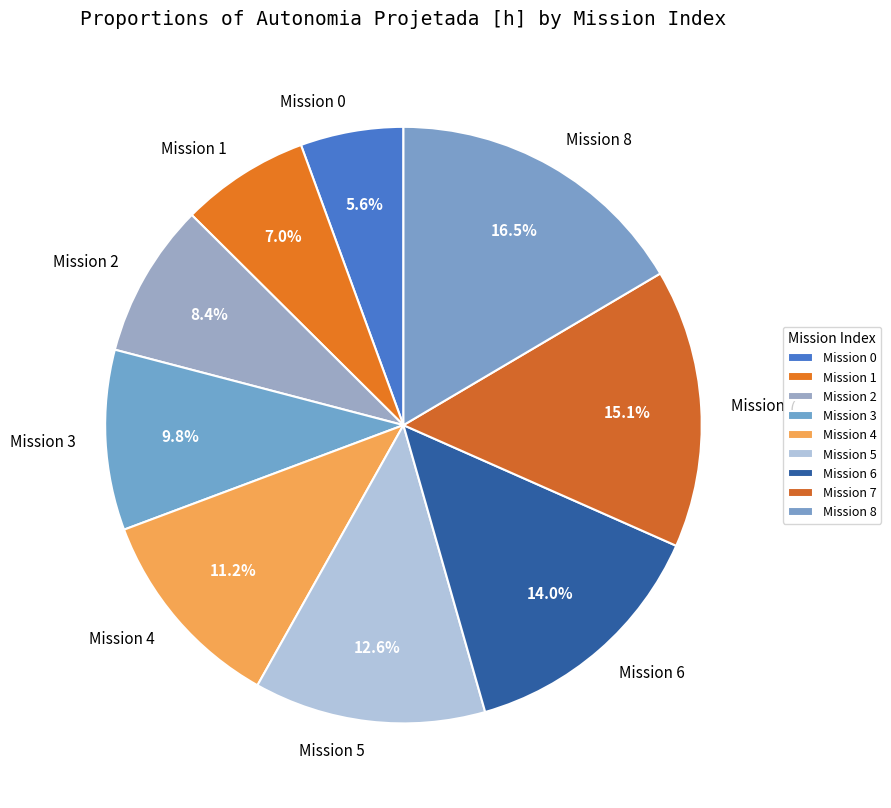

What is the largest slice in the pie chart?

Mission 8